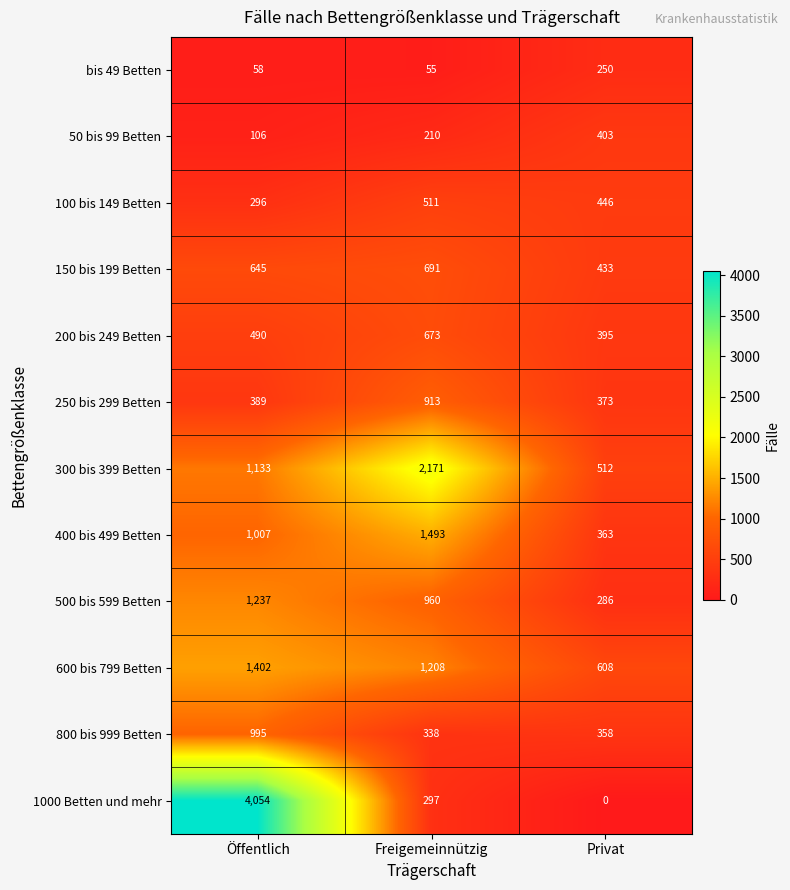

Is the value of 800 bis 999 Betten at Freigemeinnützig greater than the value of 1000 Betten und mehr at Öffentlich?

No